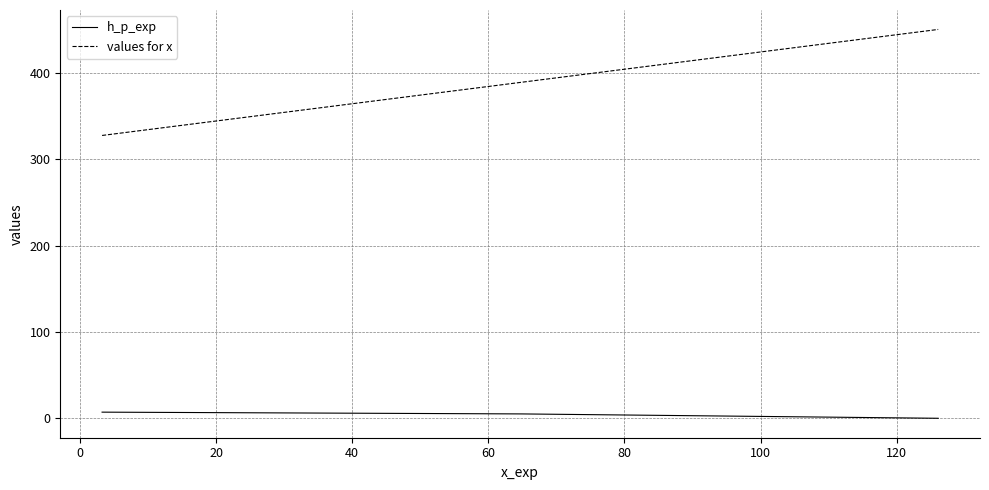

Which series has the largest range (max minus min)?

values for x